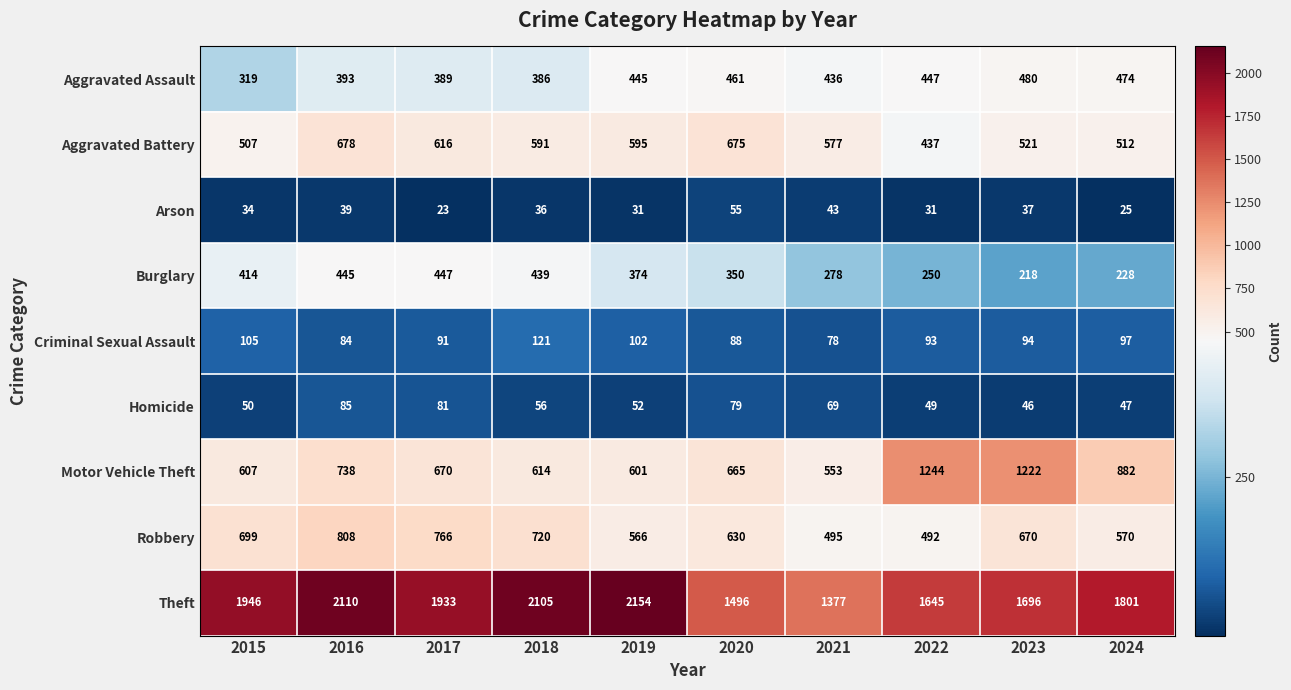

What is the total value across all series at 2018?

5068